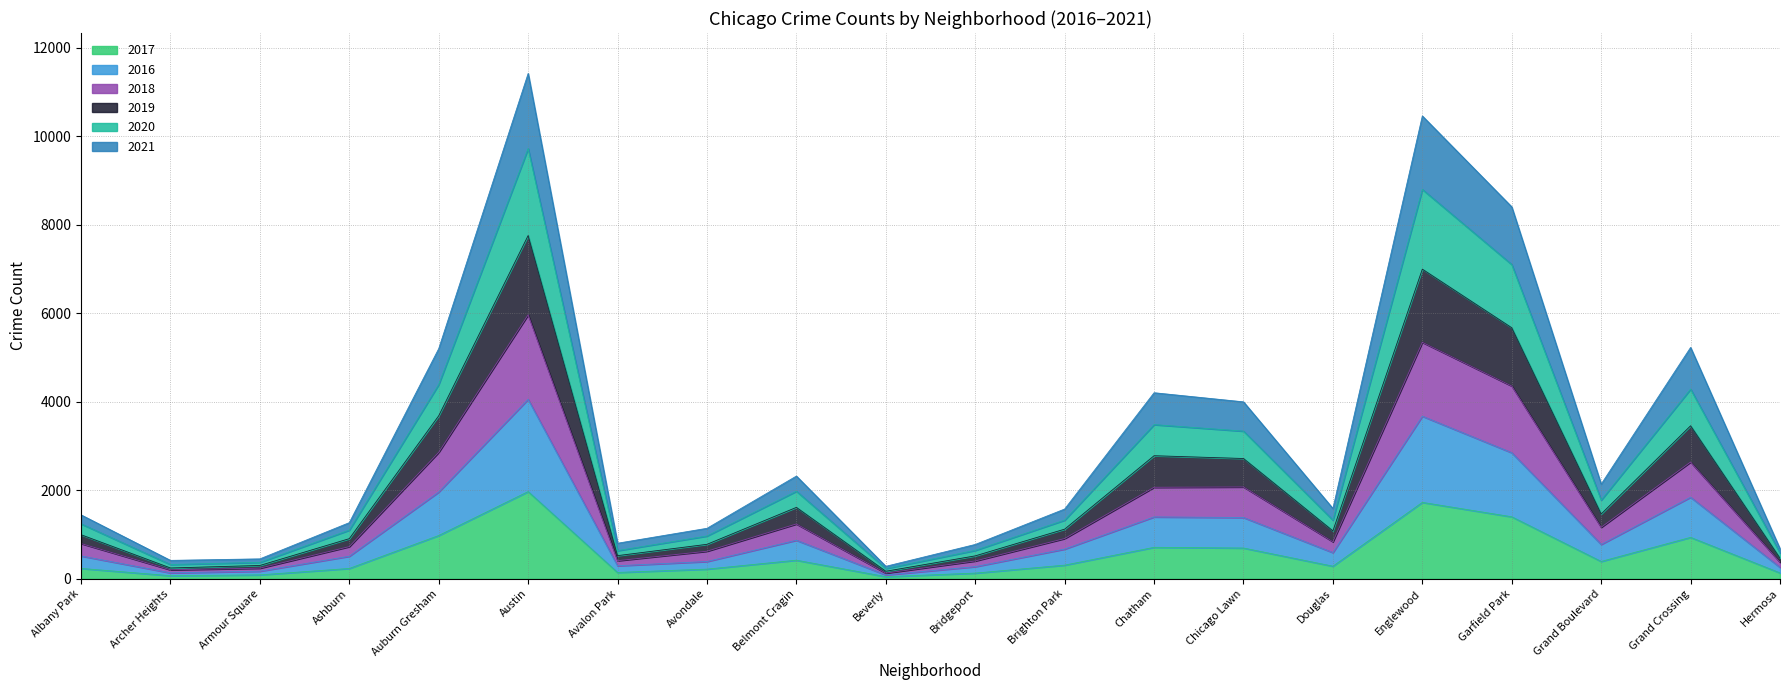

How many interior local valleys does the 2017 series have?

5